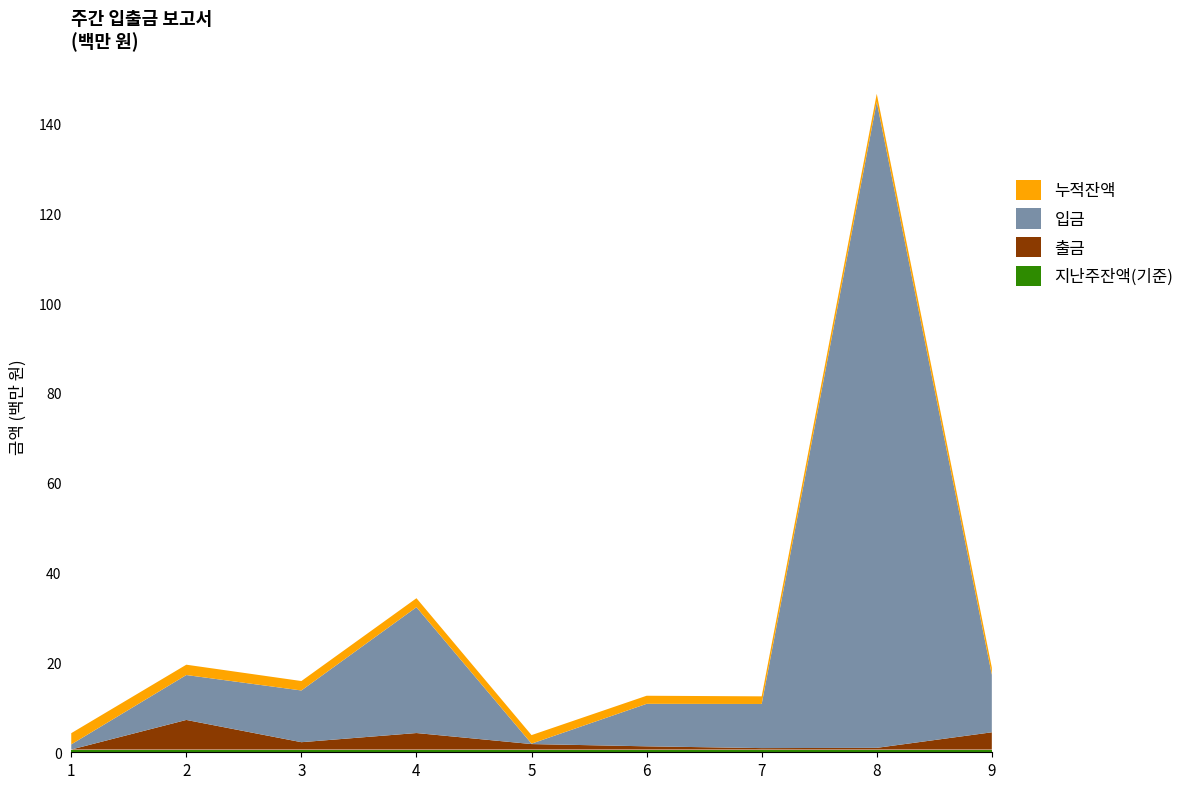

Does the chart have visible grid lines?

No